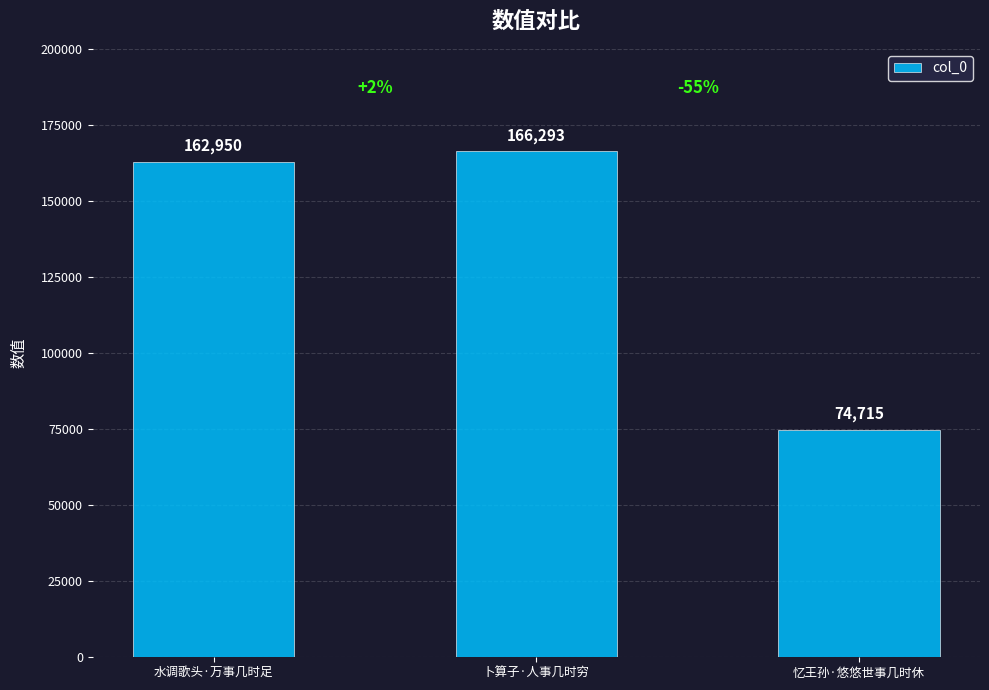

Are the bars grouped side by side (vs. stacked)?

No